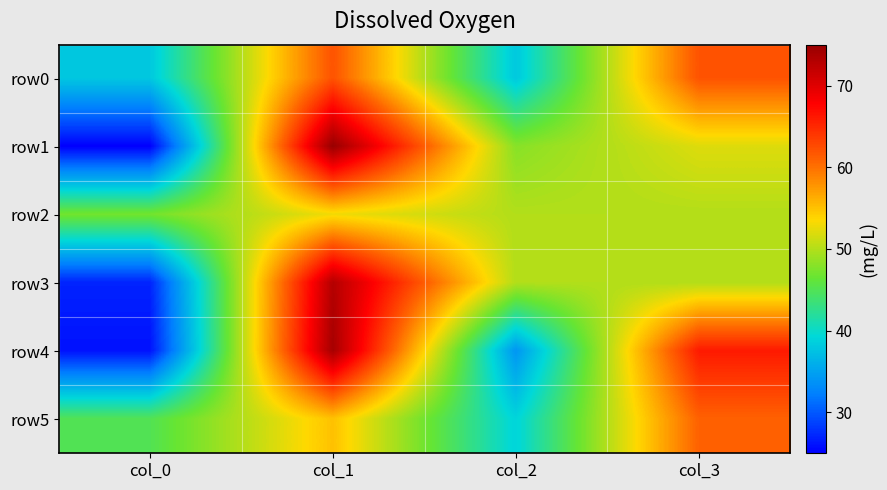

What is the difference between the highest and lowest values at col_3?

16